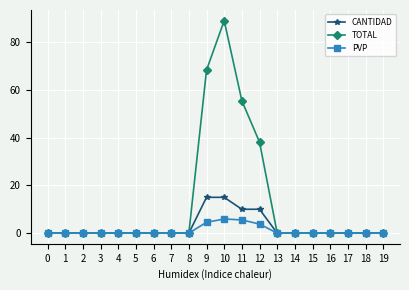

Which series has the widest spread of values?

TOTAL